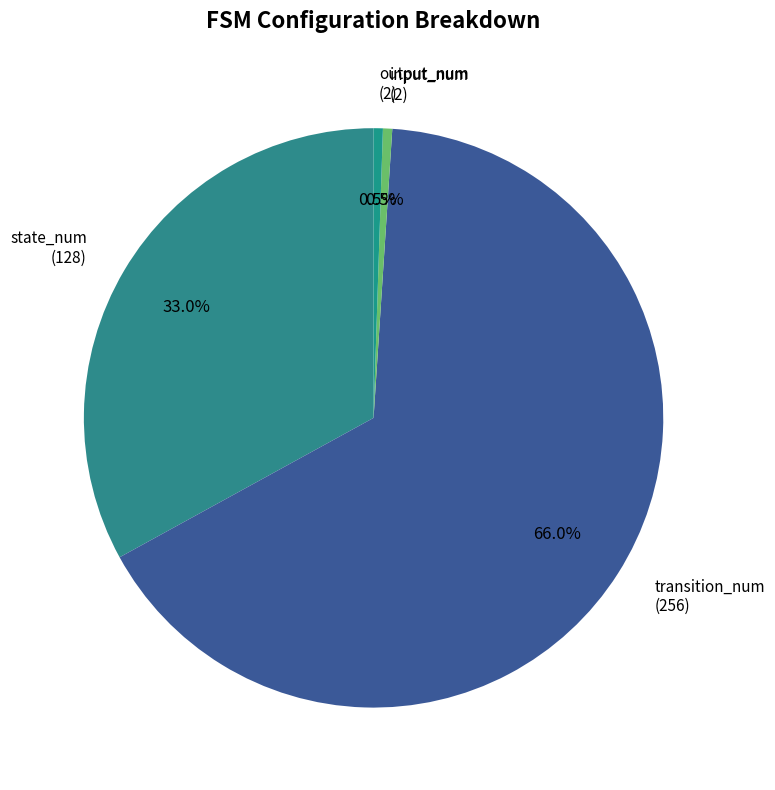

Which has a higher value, input_num (2) or transition_num (256)?

transition_num (256)